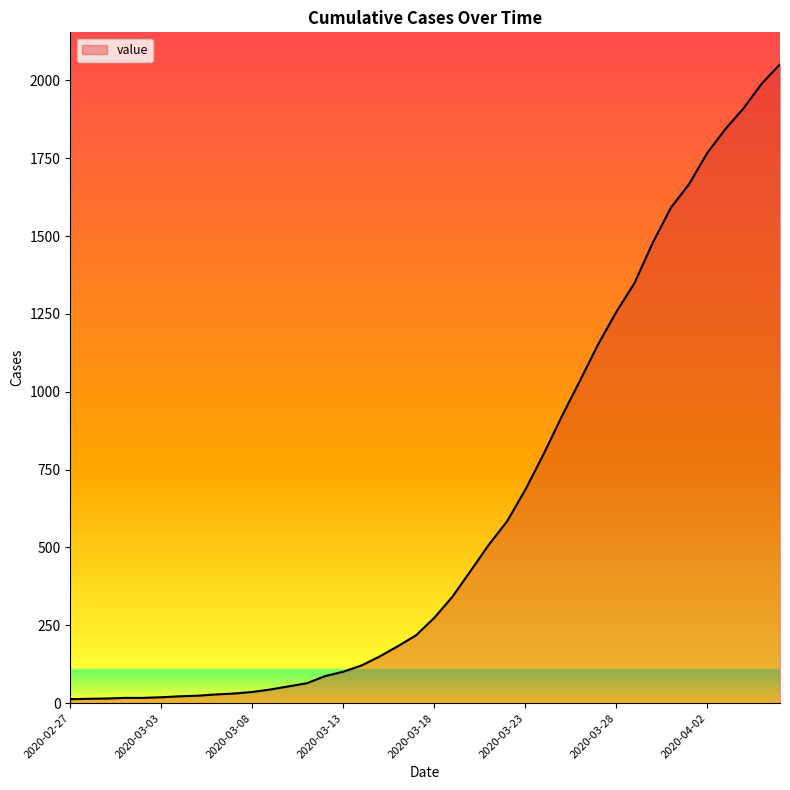

Does the chart have visible grid lines?

No